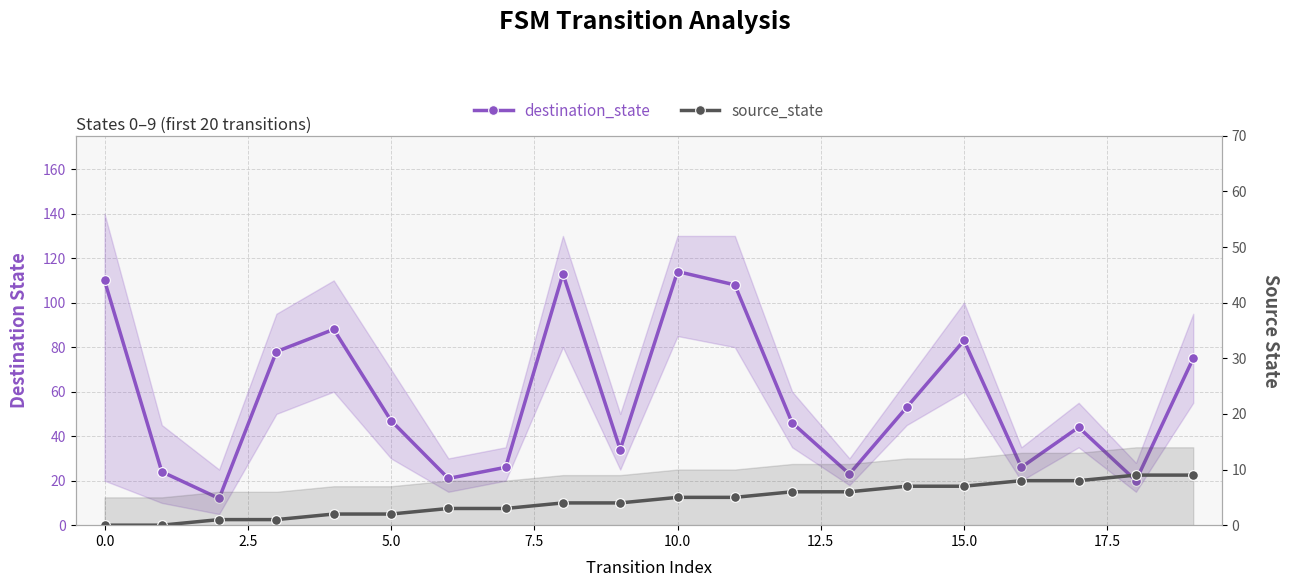

What is the difference between the source_state values at 15 and 19?

2